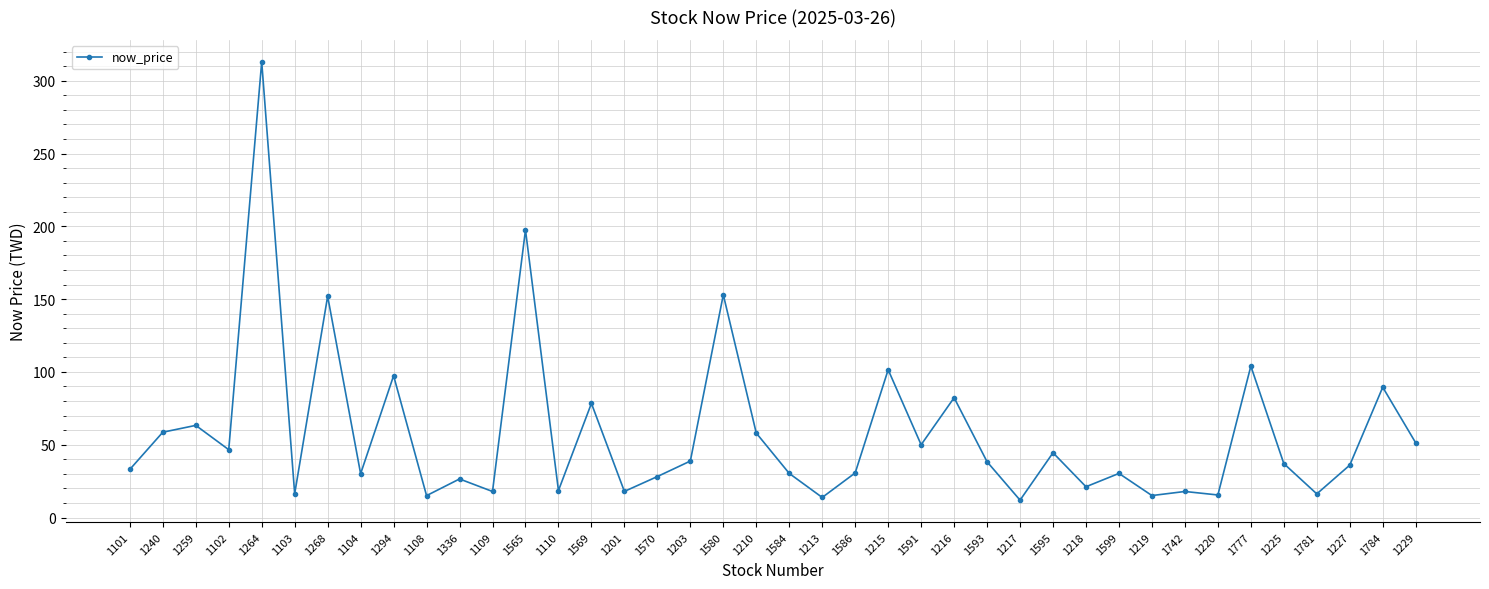

True or false: there are more than 0 points higher than both neighbors.

True